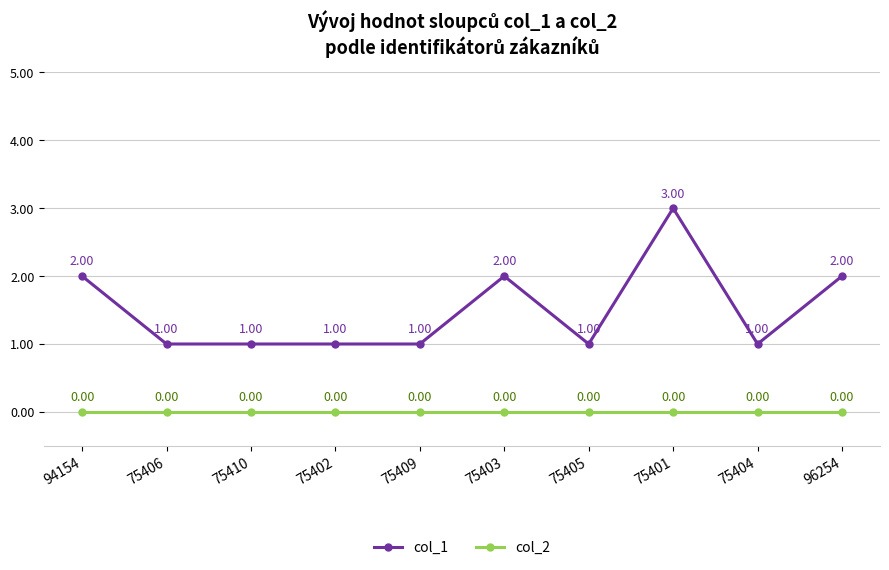

Rank the series by their average value, from highest to lowest.

col_1, col_2